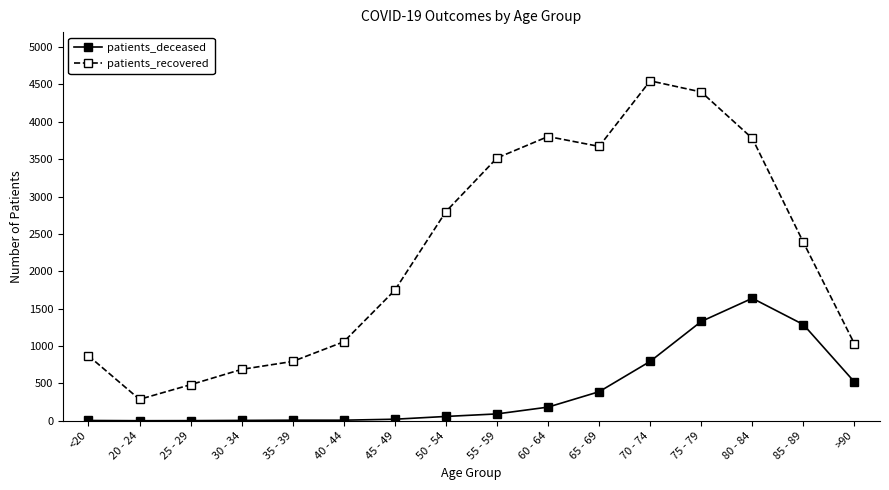

What is the label of the 15th point from the right?

20 - 24